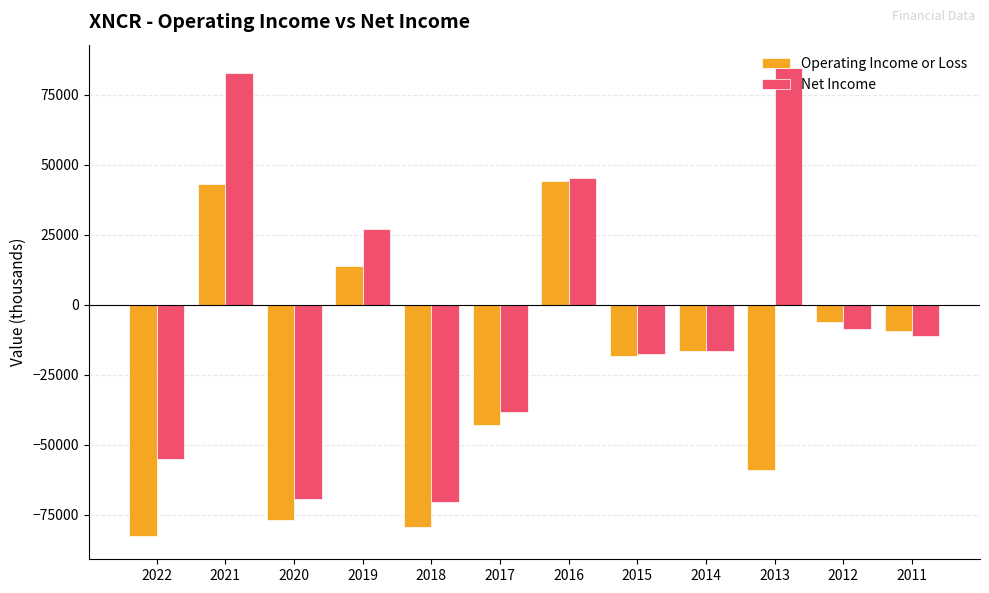

At 2020, list the series in order from largest to smallest.

Net Income, Operating Income or Loss